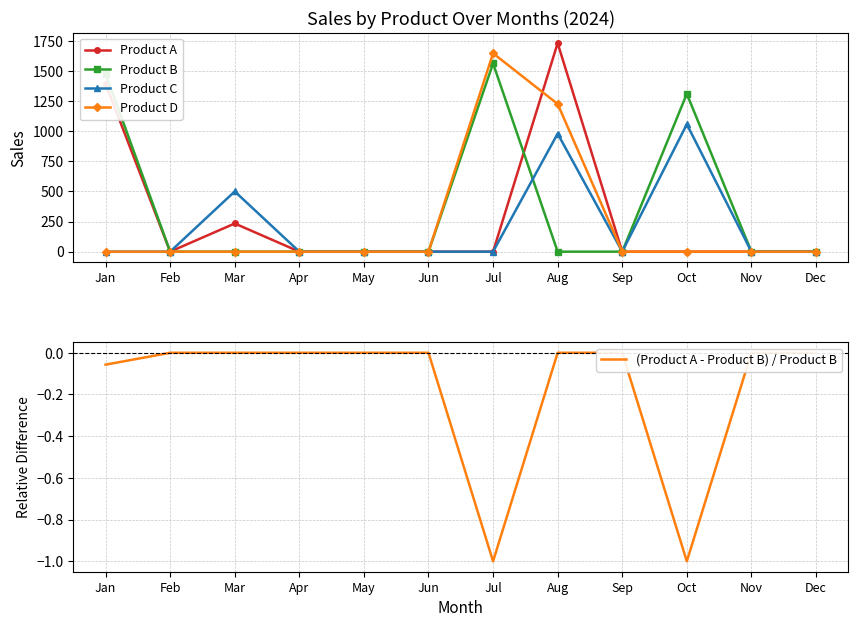

True or false: Product C and Product A cross at least once.

False